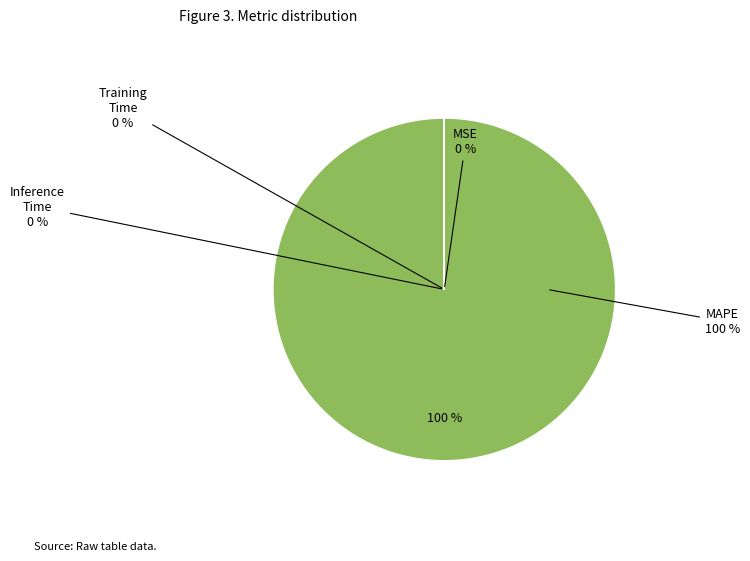

To the nearest percent, what is the difference between the Inference Time and MAPE slice percentages?

100%